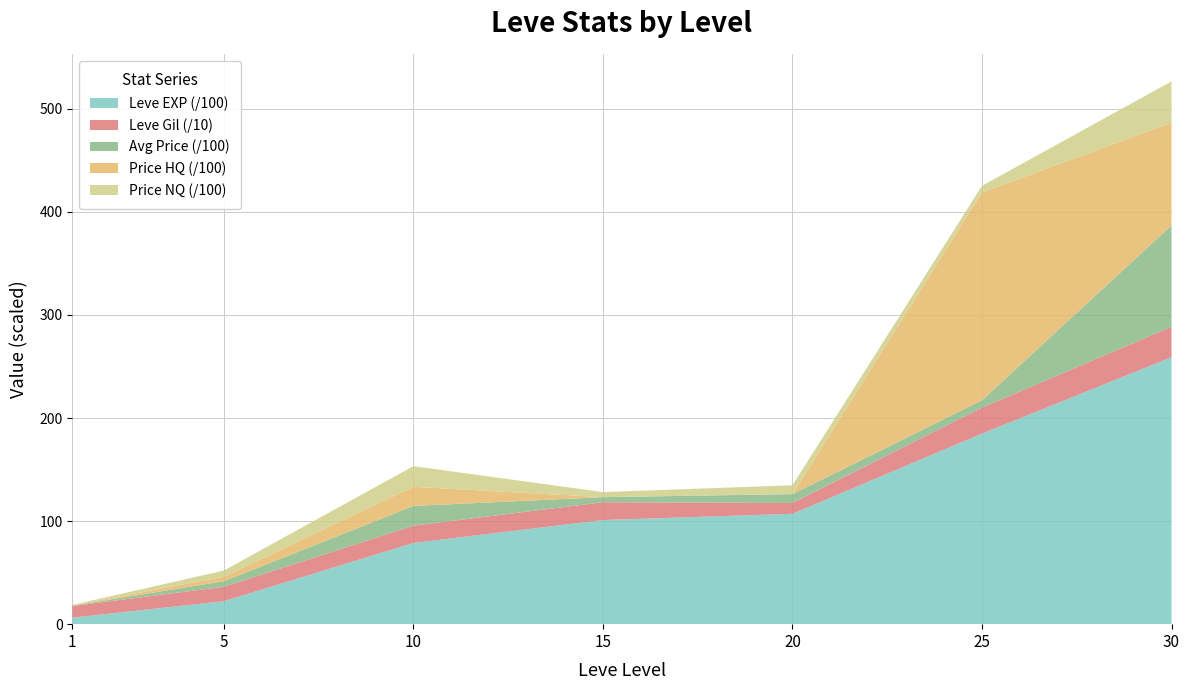

What are all the series names shown in the legend?

Leve EXP (/100), Leve Gil (/10), Avg Price (/100), Price HQ (/100), Price NQ (/100)